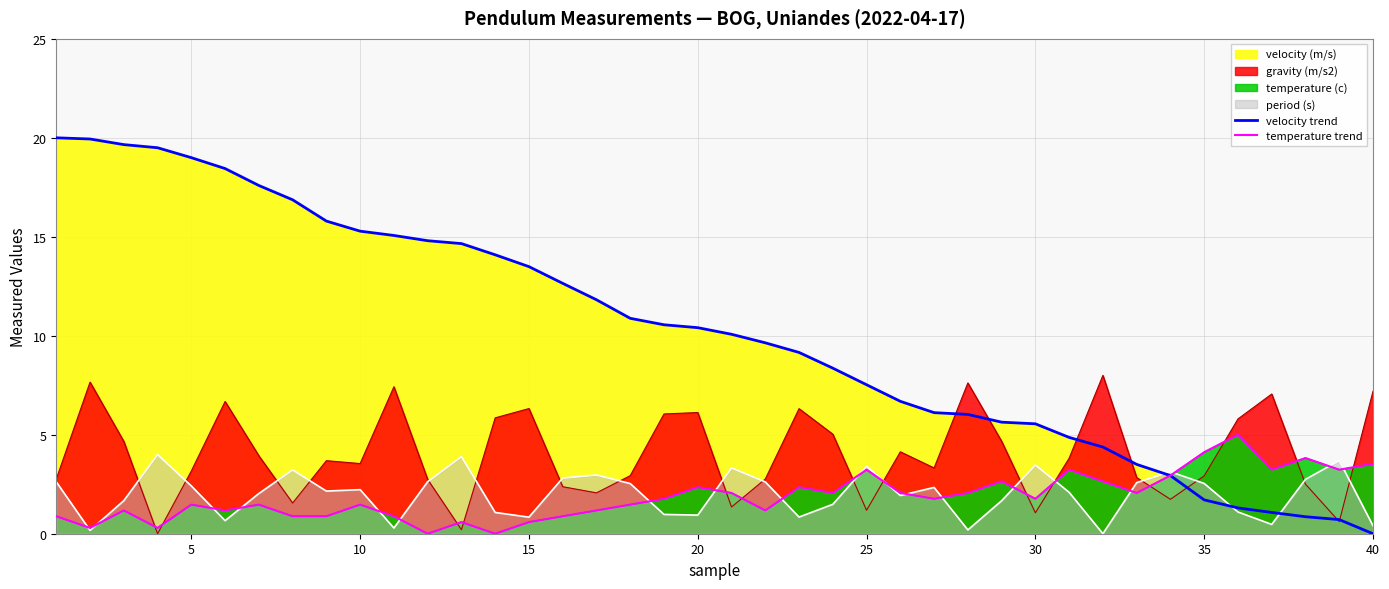

True or false: velocity trend has more than 0 points higher than both neighbors.

False